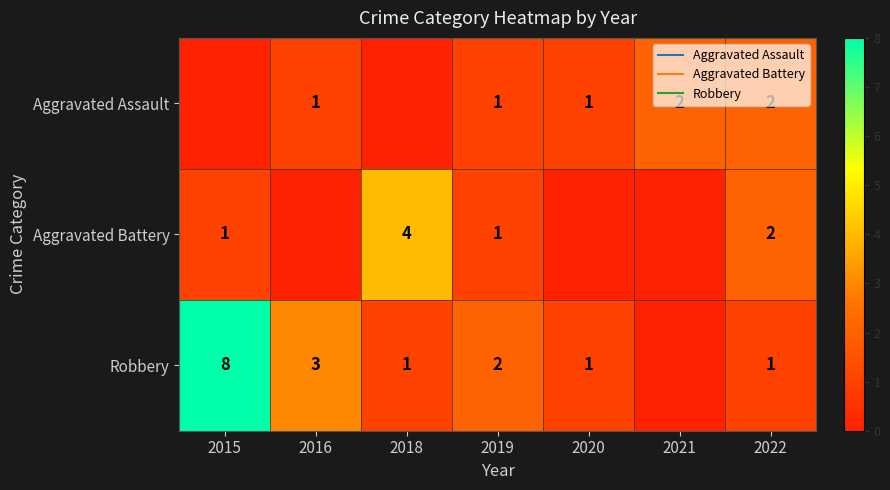

What is the spread (max minus min) of values at 2015?

8